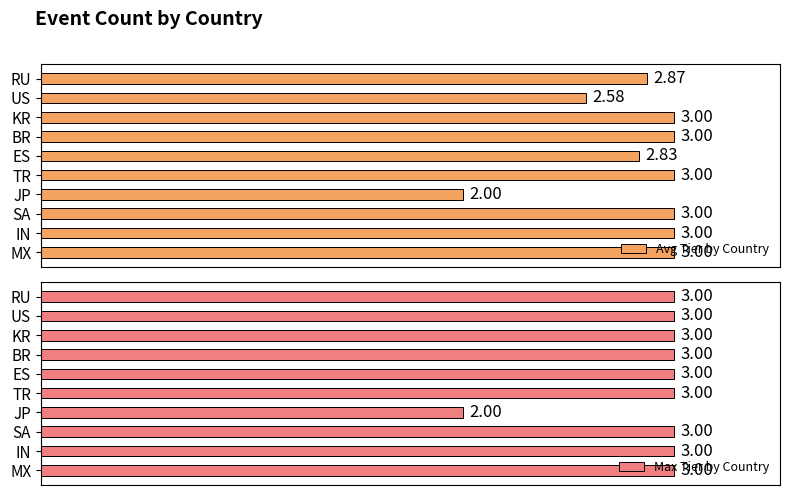

What is the difference between the maximum and minimum values in the Max Tier by Country series?

1.0